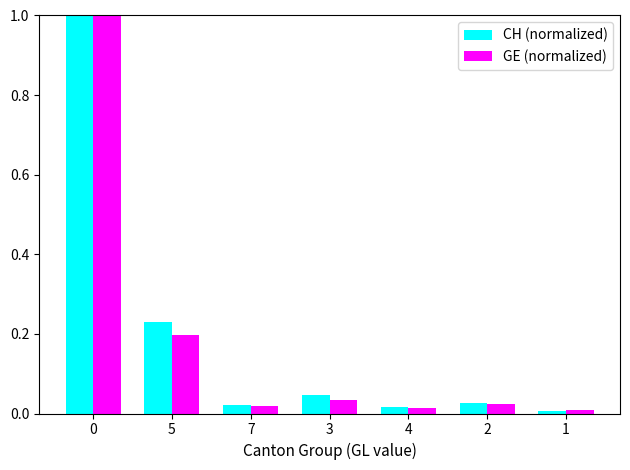

True or false: GE (normalized) has a value of 0.0 at 7.

True